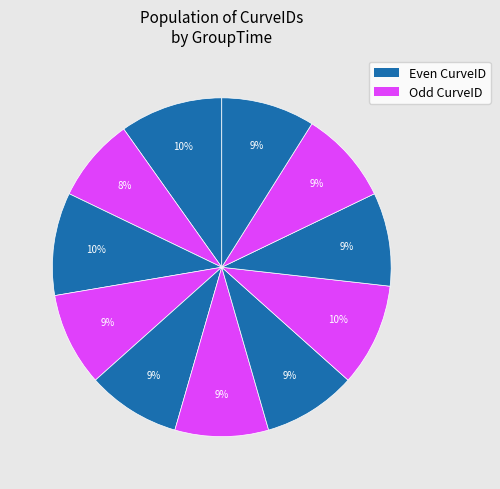

Count the number of slices in the pie.

11